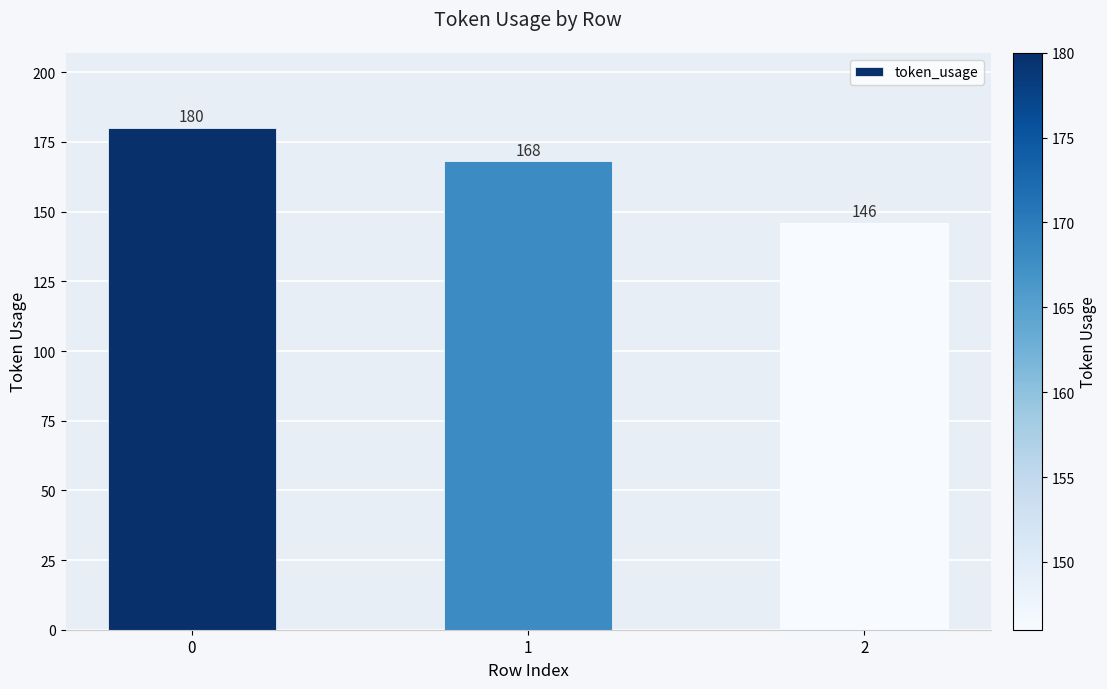

What is the approximate value at 2?

146